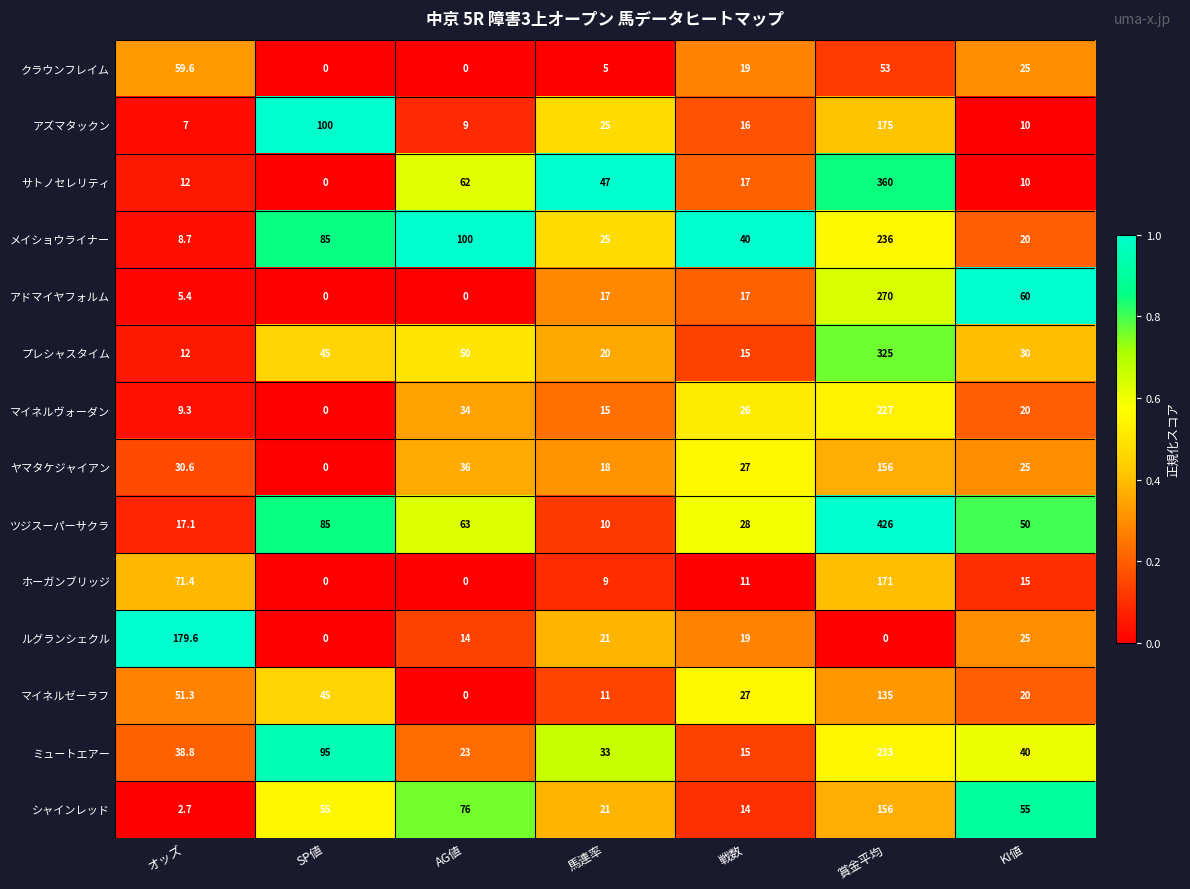

What is the difference between the maximum and minimum values in the シャインレッド series?

153.3